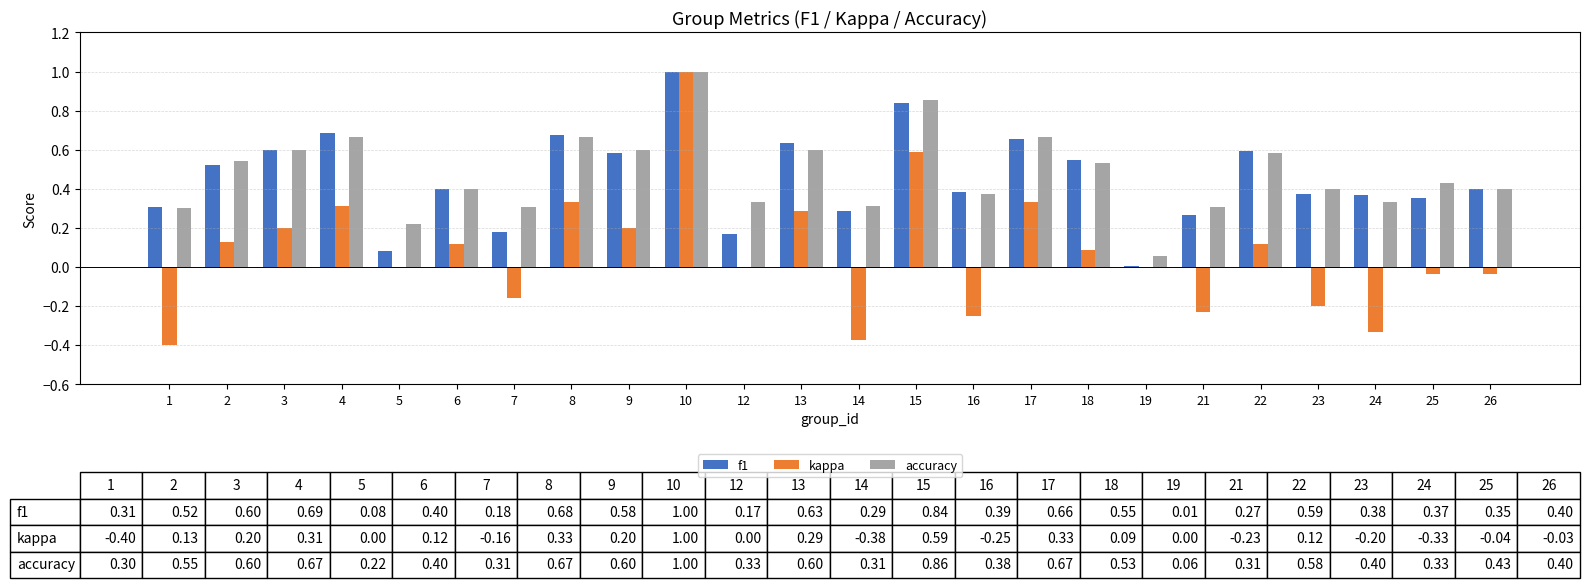

What are all the series names shown in the legend?

f1, kappa, accuracy